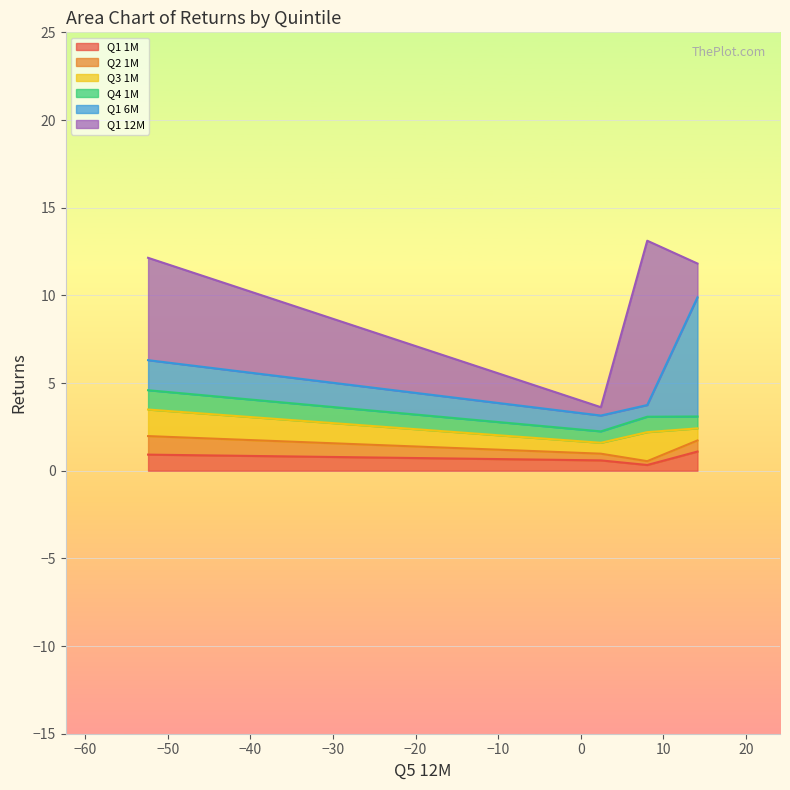

What is the highest value of the Q1 1M series?

1.1